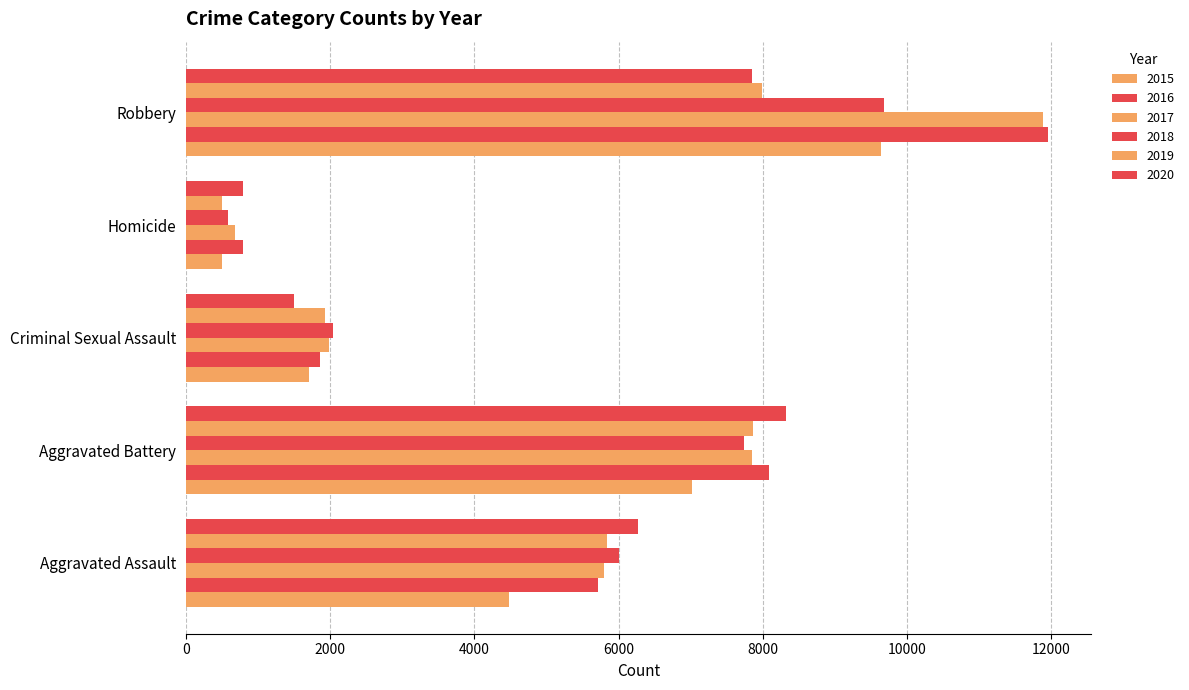

What position from the left is Homicide?

4